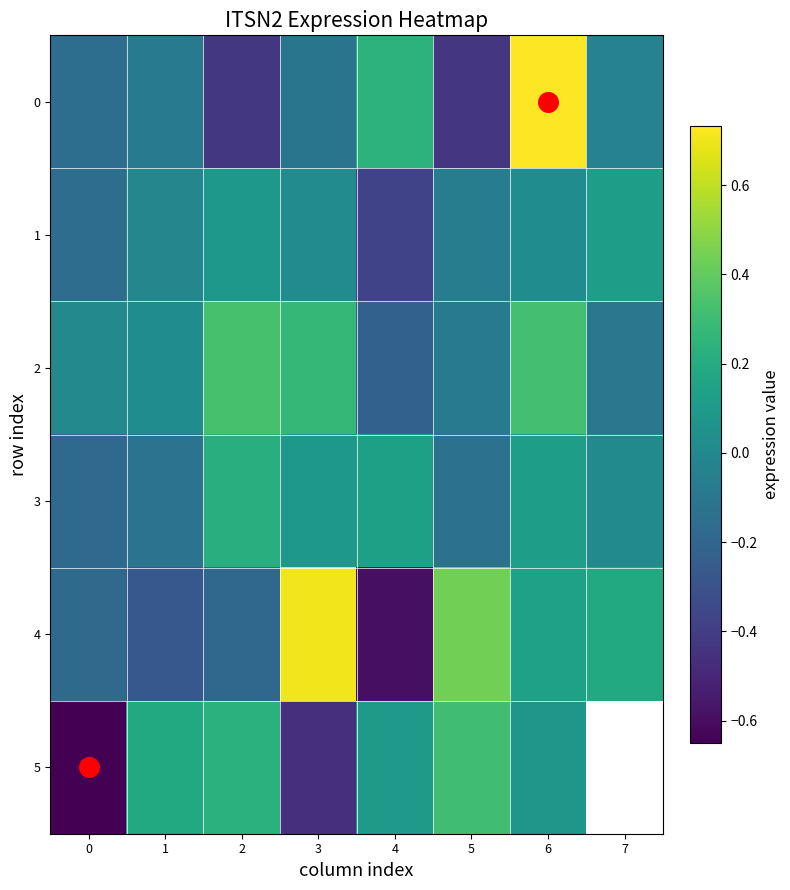

What is the greatest value displayed?

0.7